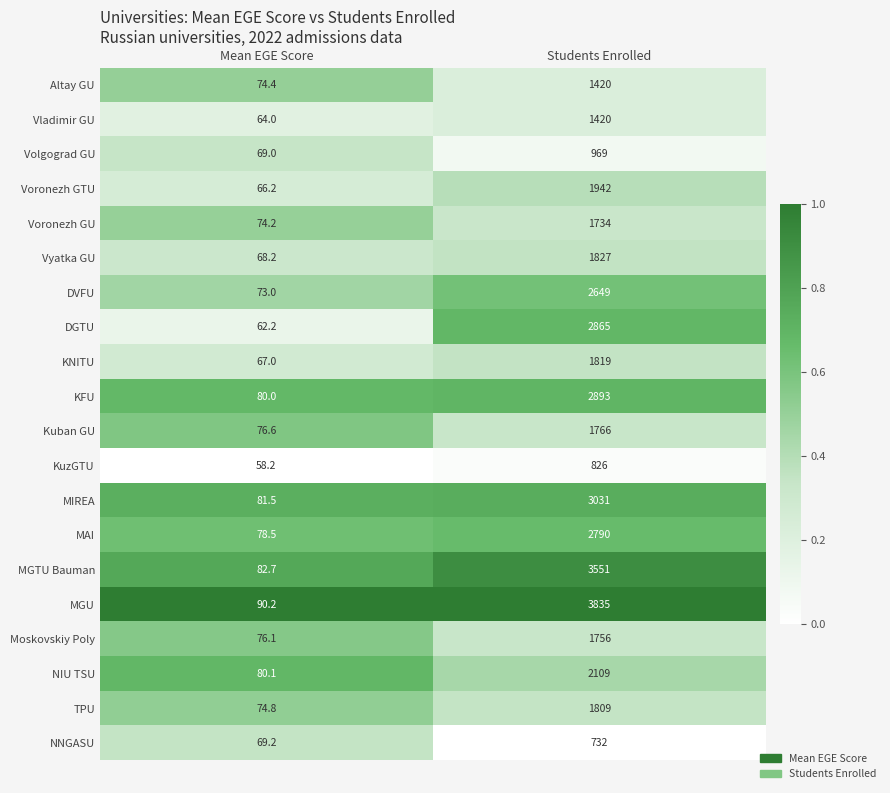

Which series has the largest range (max minus min)?

MGU